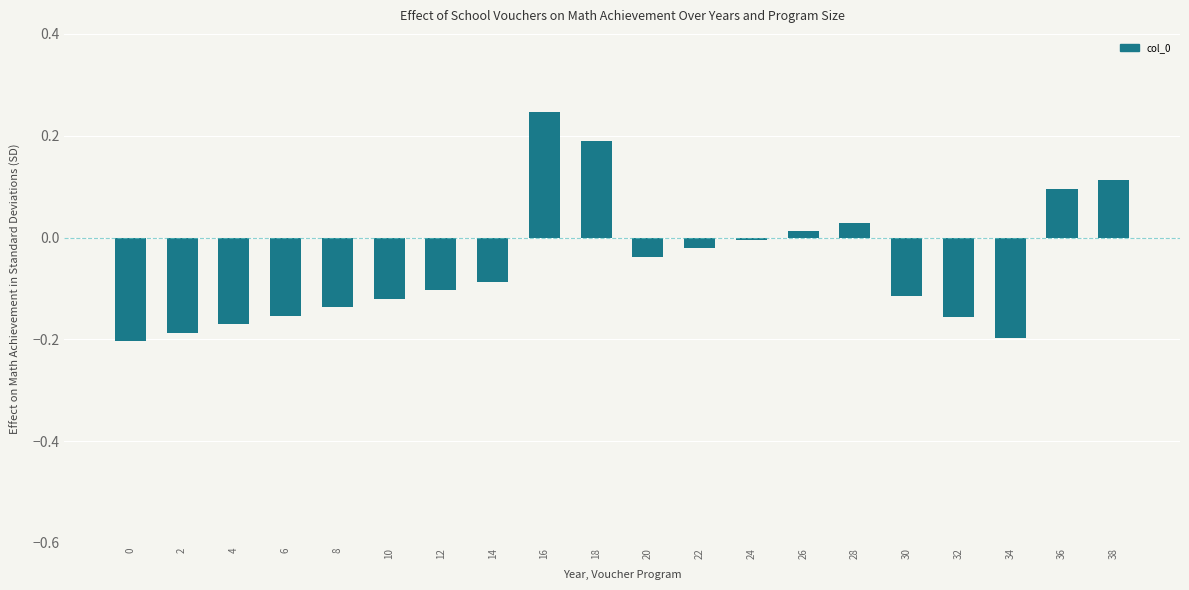

Is it true that the value at 30 is -0.1?

True